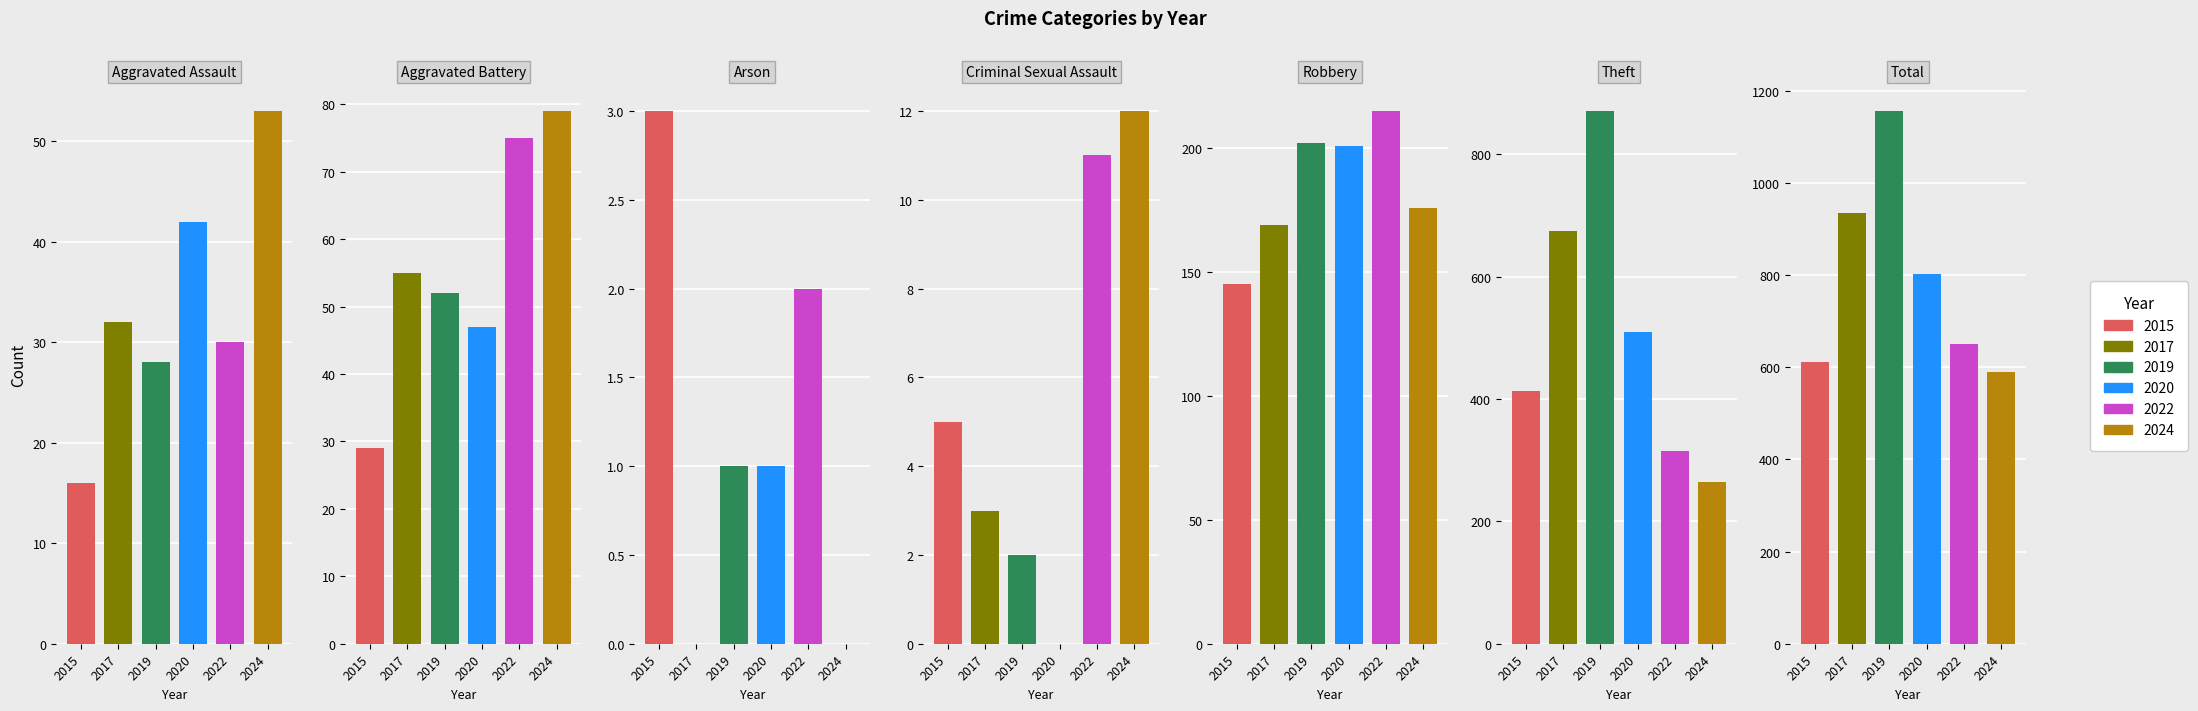

What is the value of the 2017 bar at the 5th from the left?

169